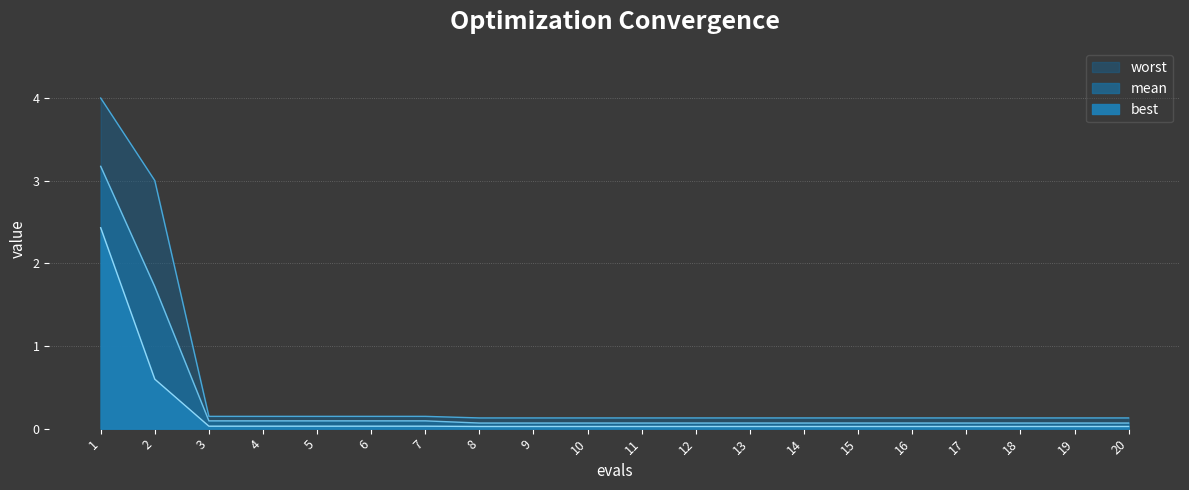

What is the sum of the worst values at 2 and 1?

7.0